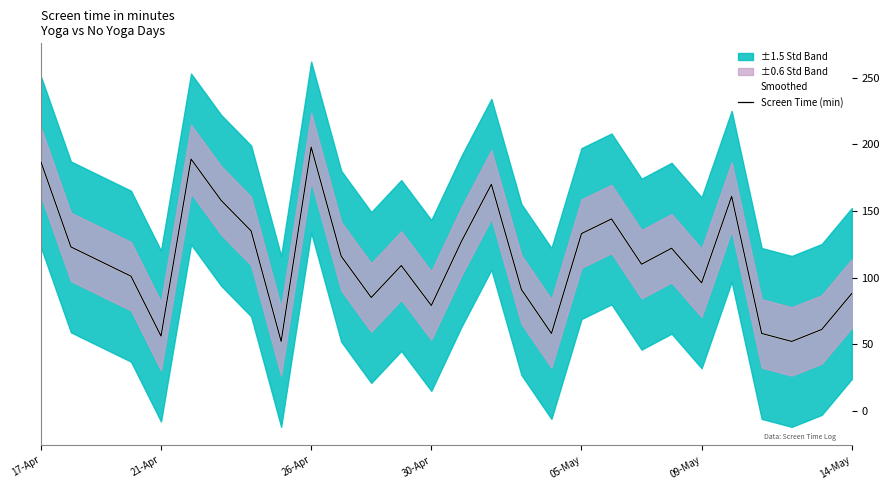

How many values in the Screen Time (min) series exceed 112?

13